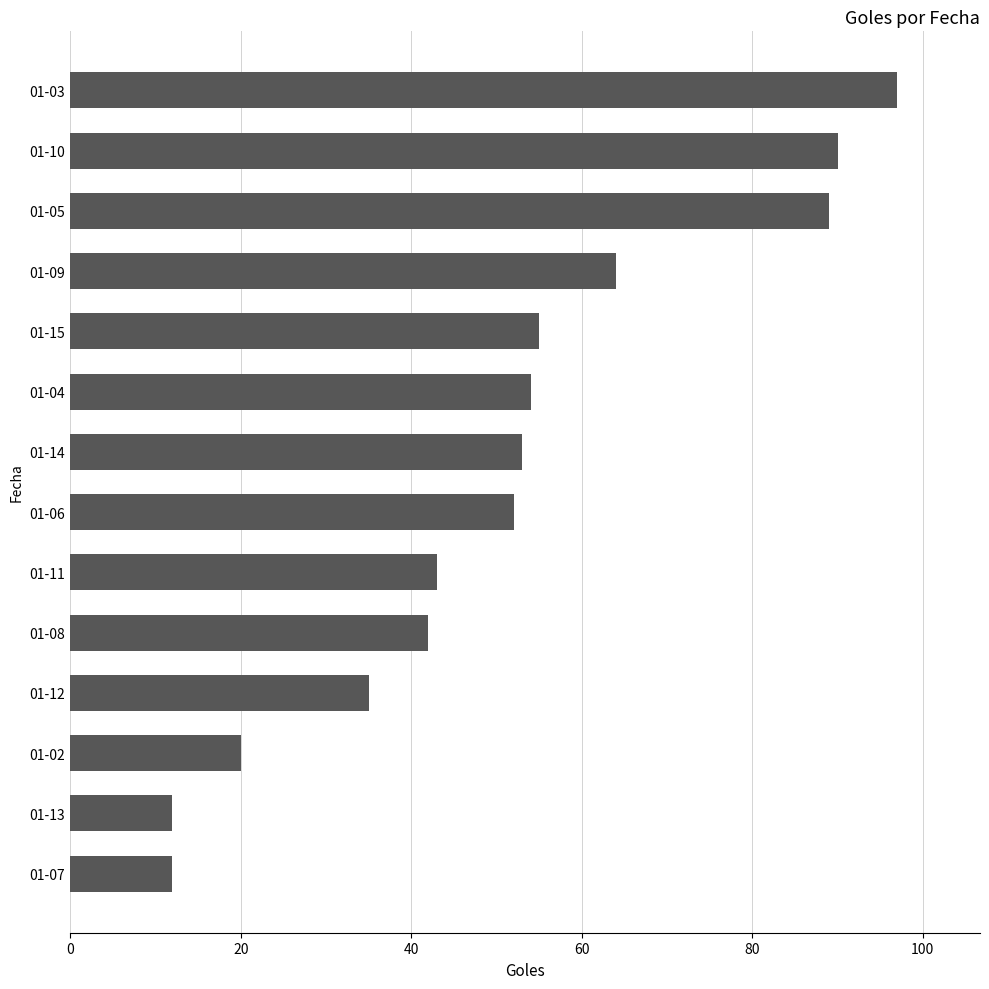

Reading bottom to top, what are all the values shown in this chart?

12	12	20	35	42	43	52	53	54	55	64	89	90	97